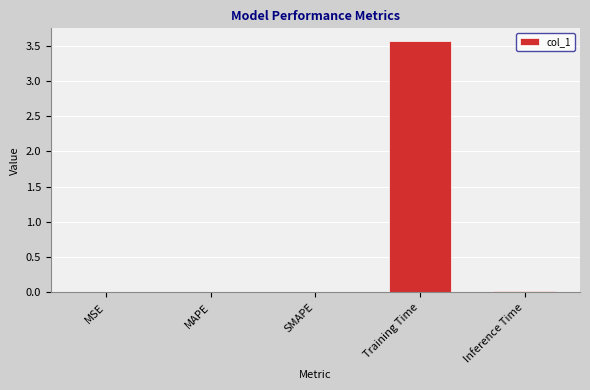

Between Training Time and SMAPE, which is larger?

Training Time